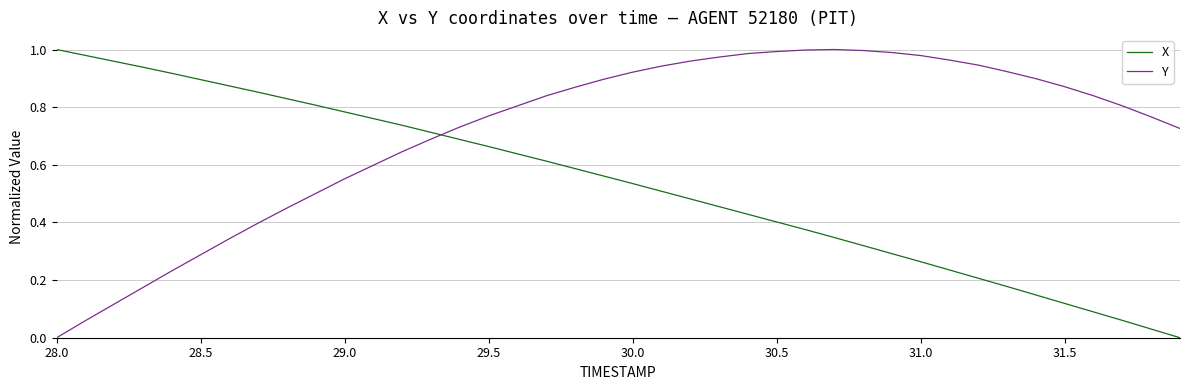

Which series has the largest total across all categories?

Y